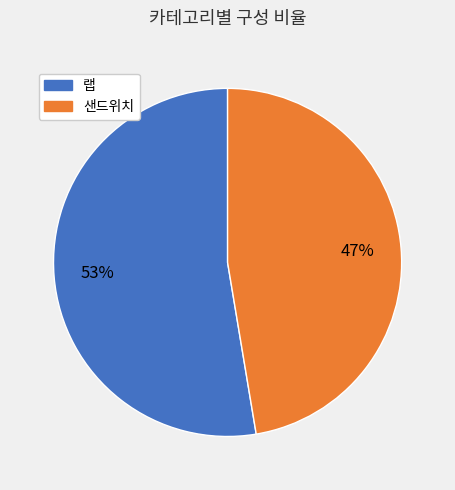

To the nearest percent, what is the average slice percentage?

50%